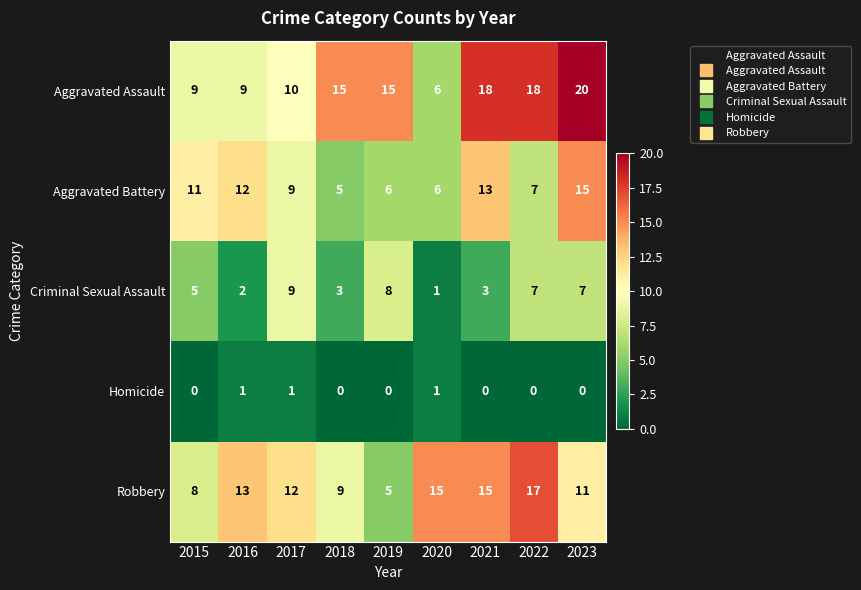

What value does the Aggravated Battery series have at 2015?

11